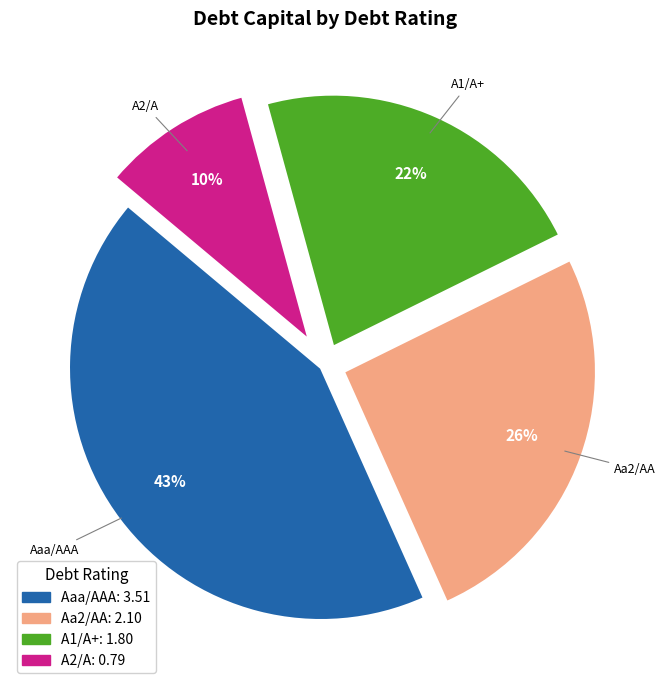

Combined, do A2/A and A1/A+ account for over 50%?

No